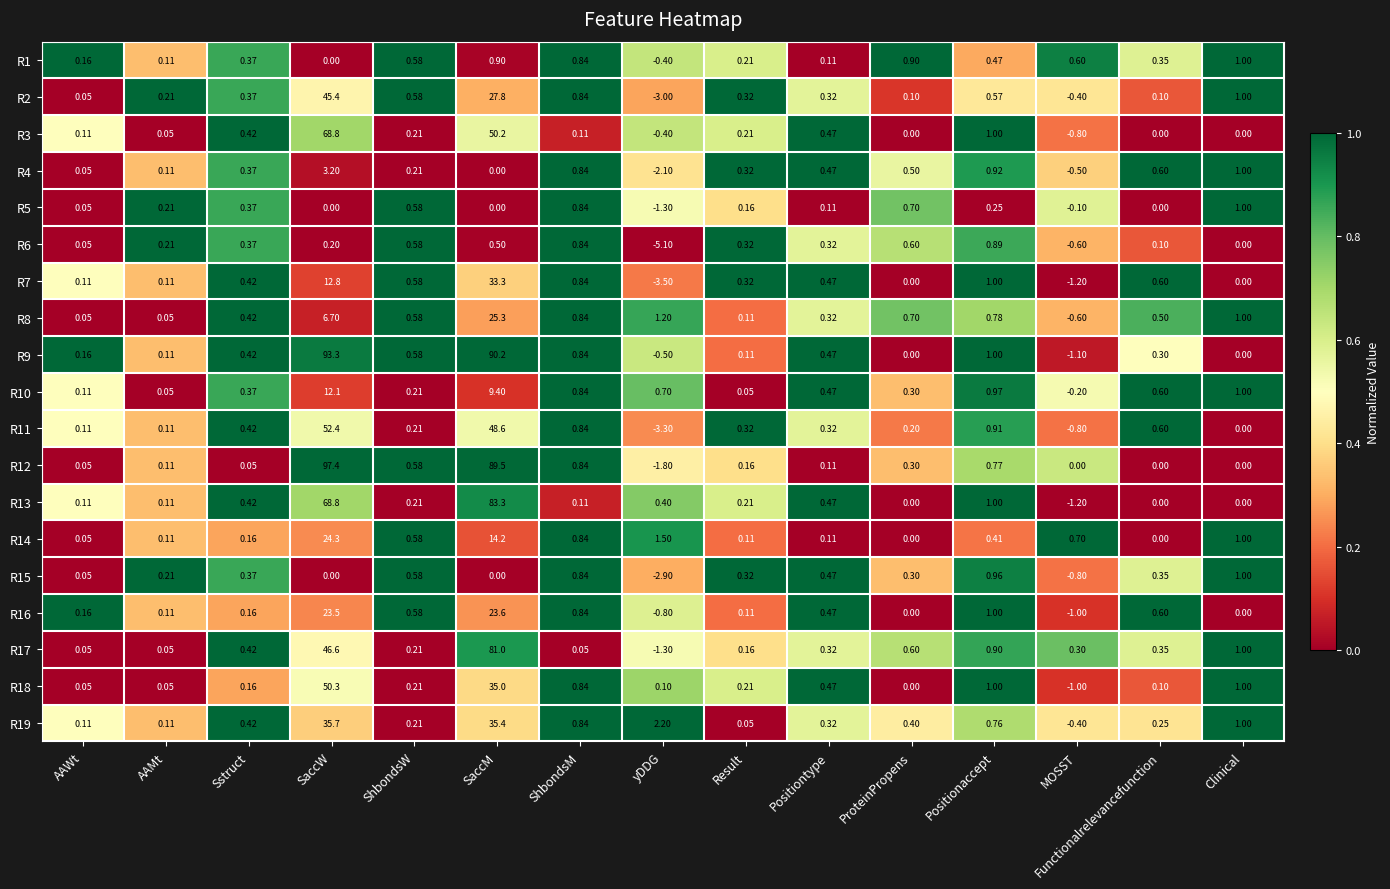

What is the total value across all series at SaccM?

648.2